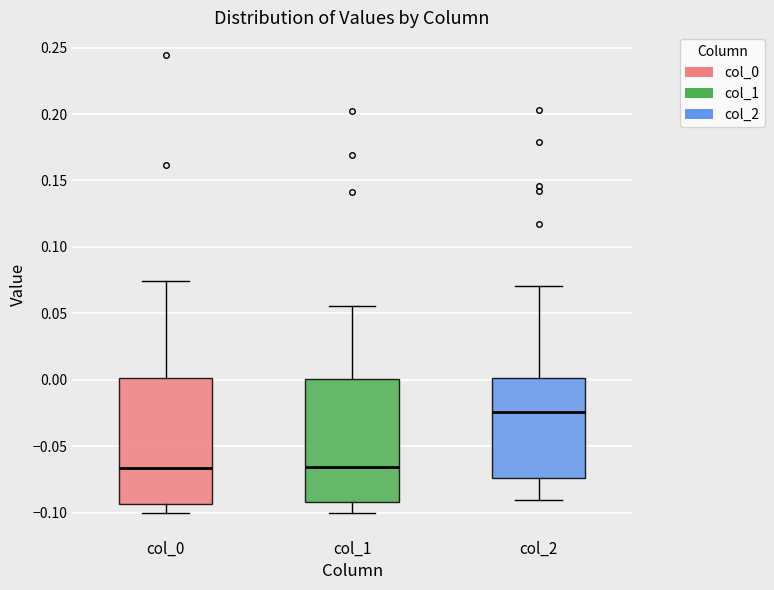

Where is the upper edge of the box for col_1 on the y-axis? The values are not printed on the chart, so give them approximately, as read against the axis.

0.000